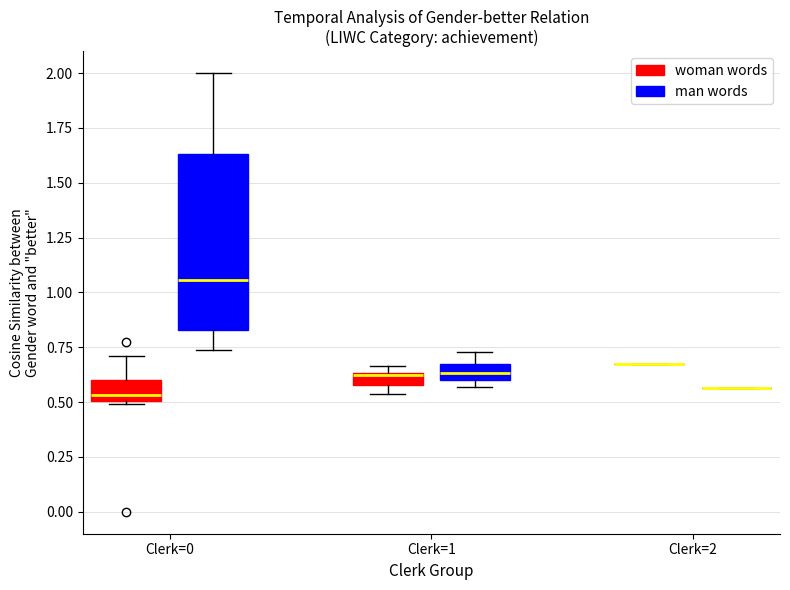

Which box is the tallest, from its lower edge to its upper edge?

Clerk=0 (man words)